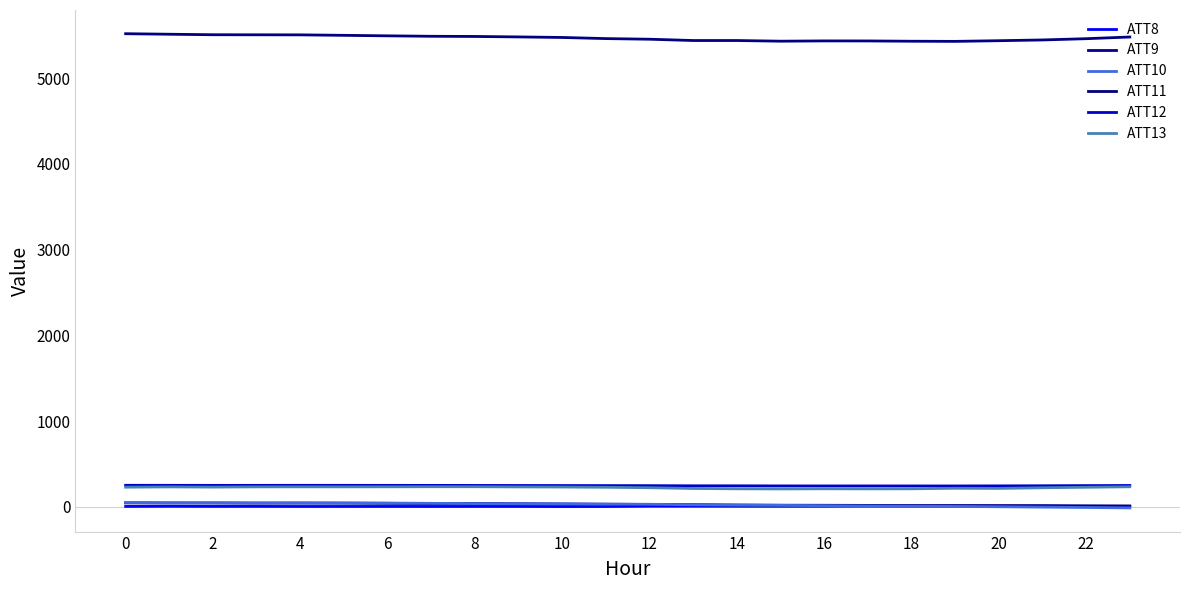

In ATT9, how many points are higher than both neighbors (excluding endpoints)?

4